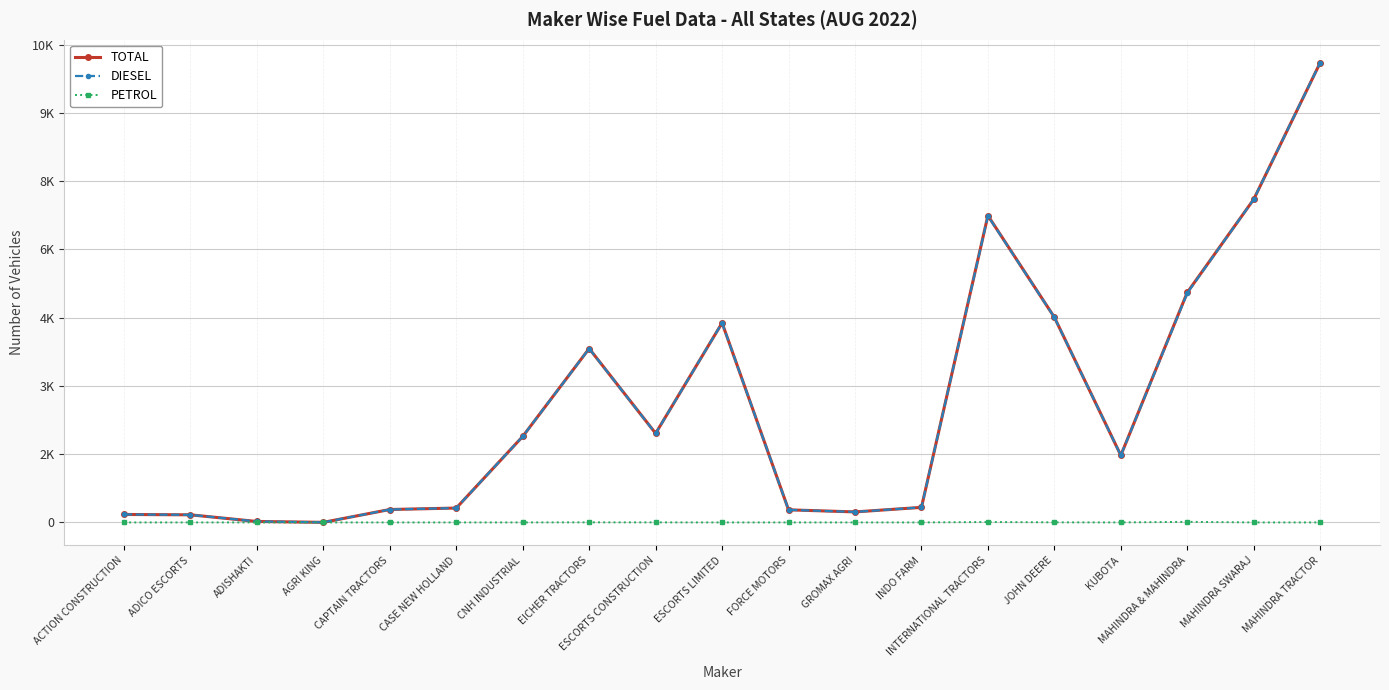

Does the chart have visible grid lines?

Yes